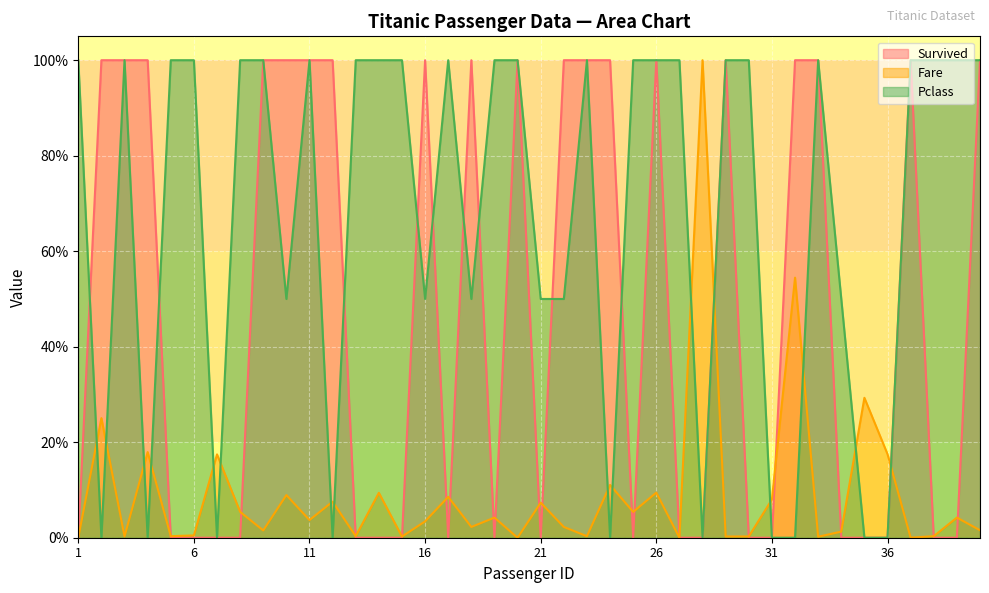

What is the value of the Pclass point at the 29th from the left?

1.0